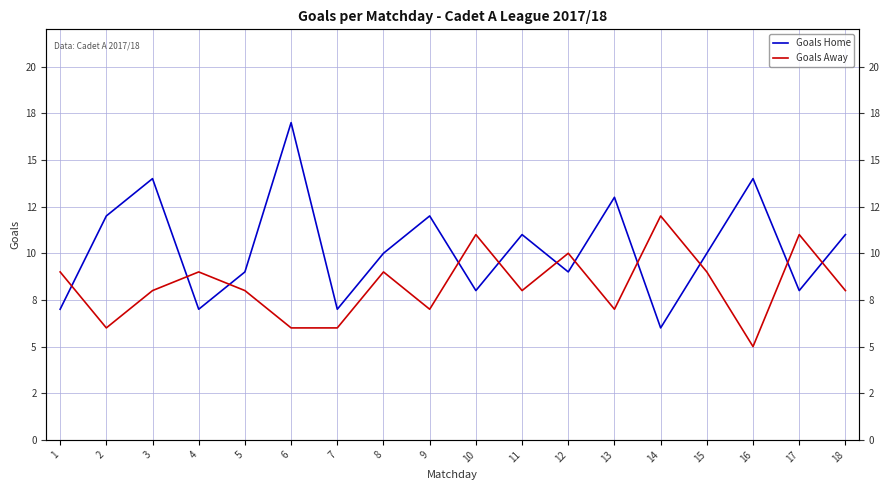

What are all the series names shown in the legend?

Goals Home, Goals Away